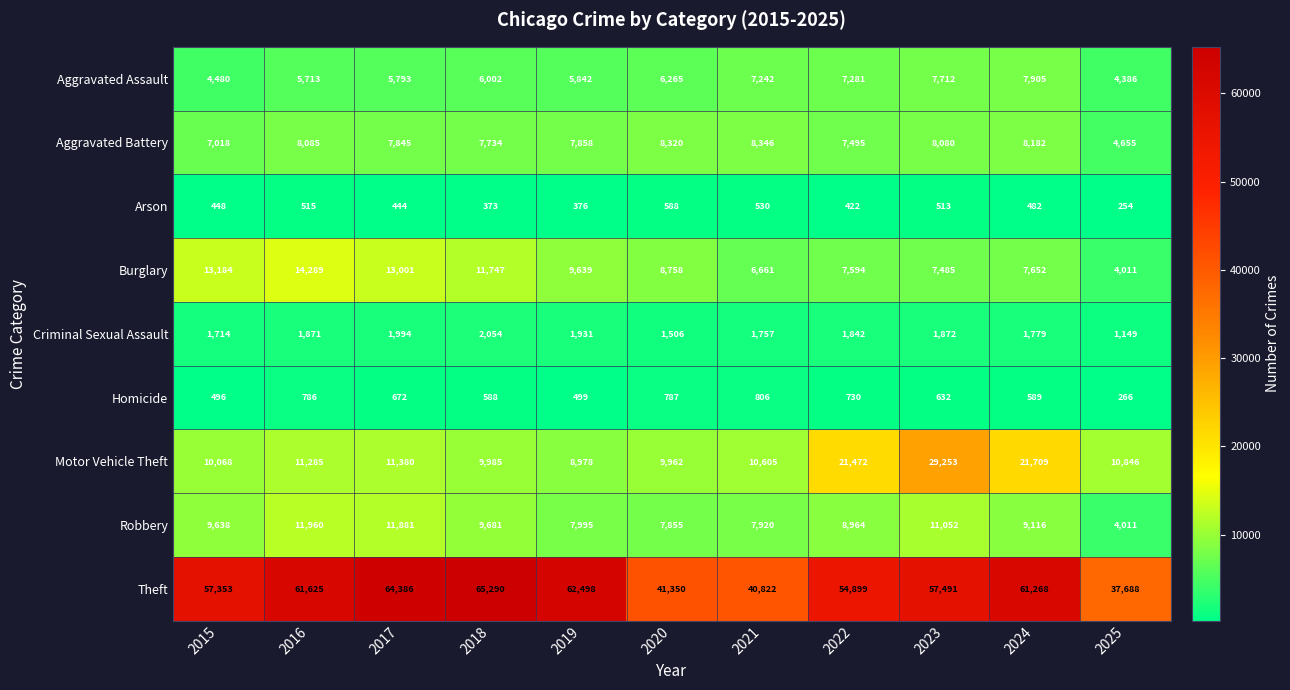

The value of Homicide at 2023 is 632. True or false?

True